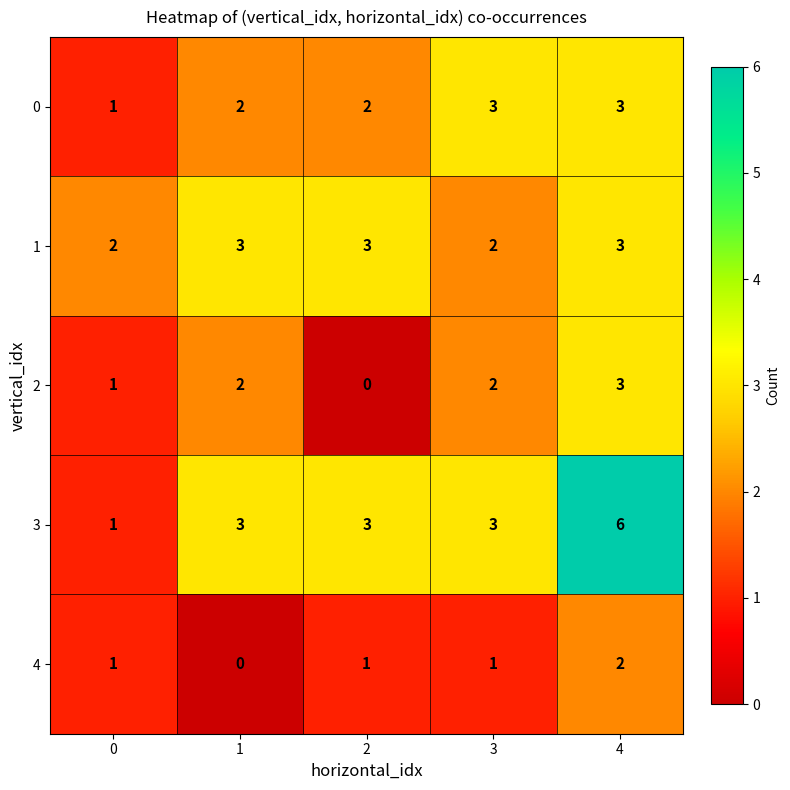

The value of 3 at 4 is 2. True or false?

False